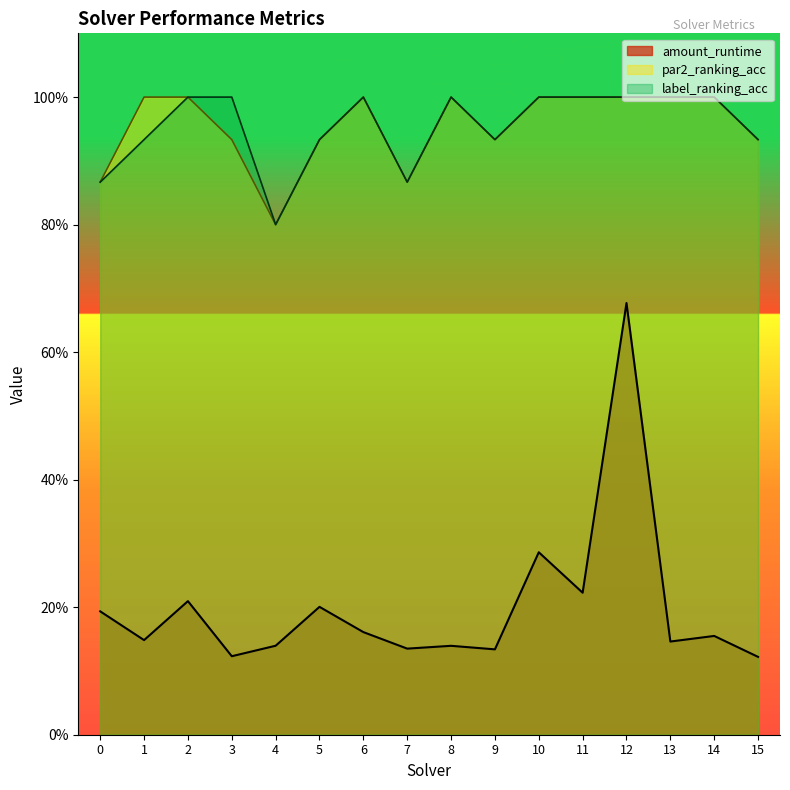

What is the difference between the maximum and second lowest values in the par2_ranking_acc series?

0.1